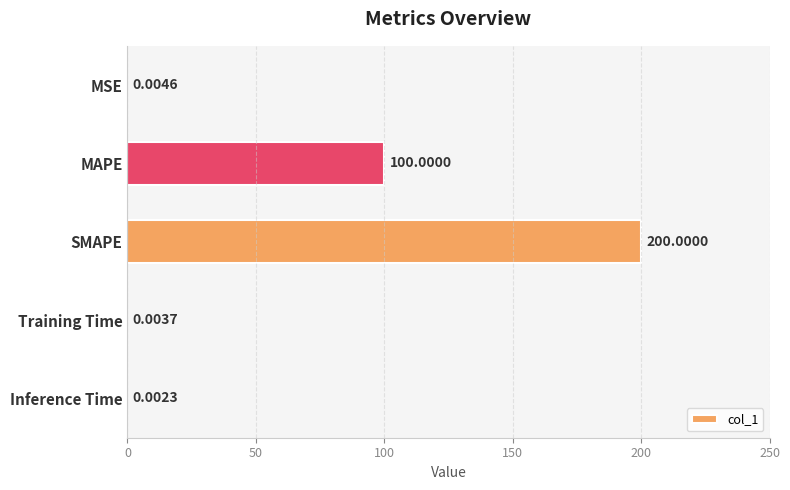

What is the change in value from MSE to SMAPE?

+200.0